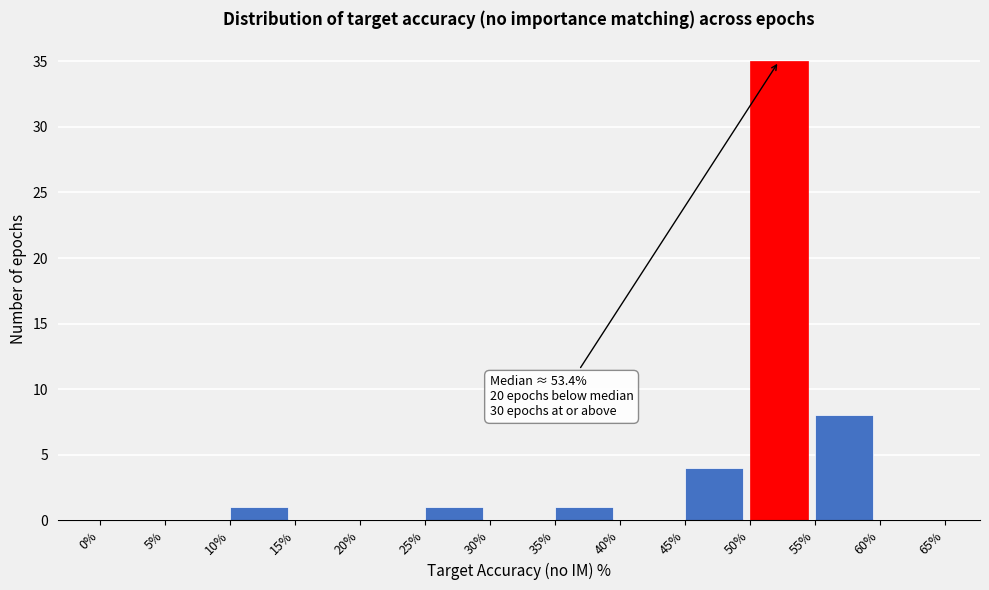

Which range on the x-axis has the tallest bar?

50% to 55%